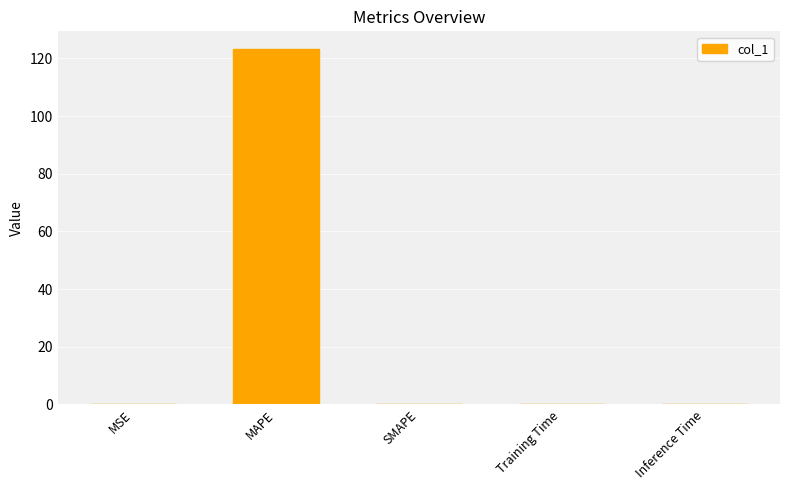

The value at Training Time is 0.0. True or false?

True